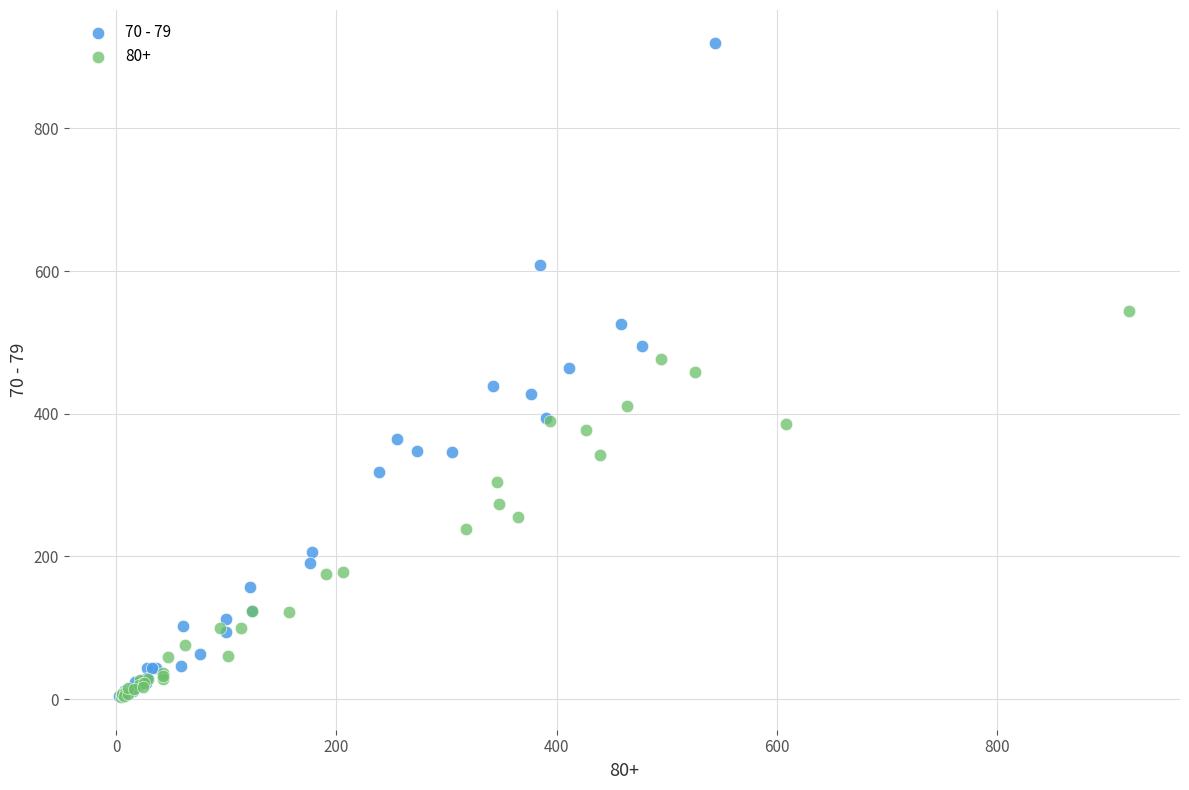

Which series contains the highest Y value?

70 - 79